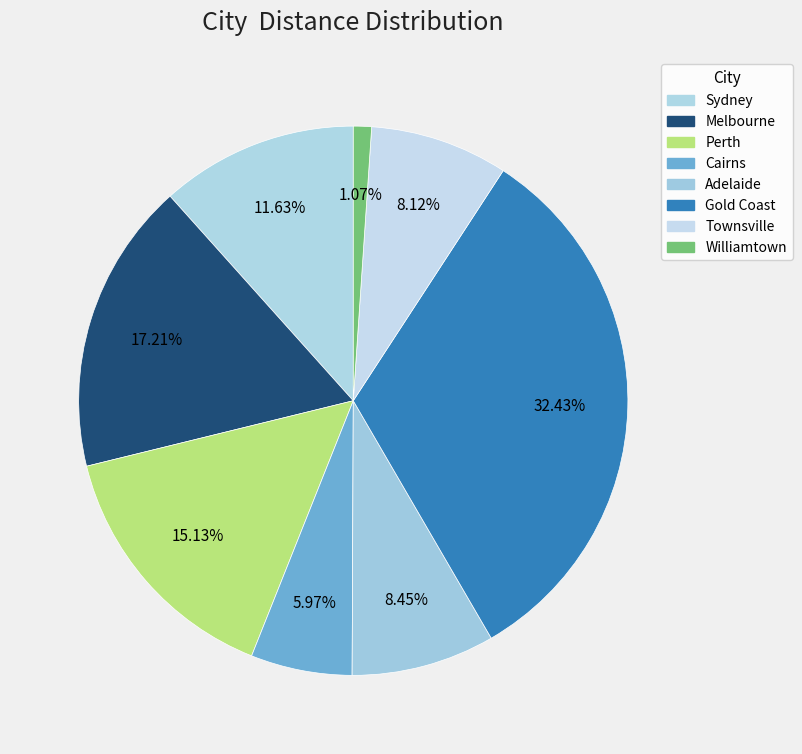

The Cairns slice represents 6% of the pie. True or false?

True